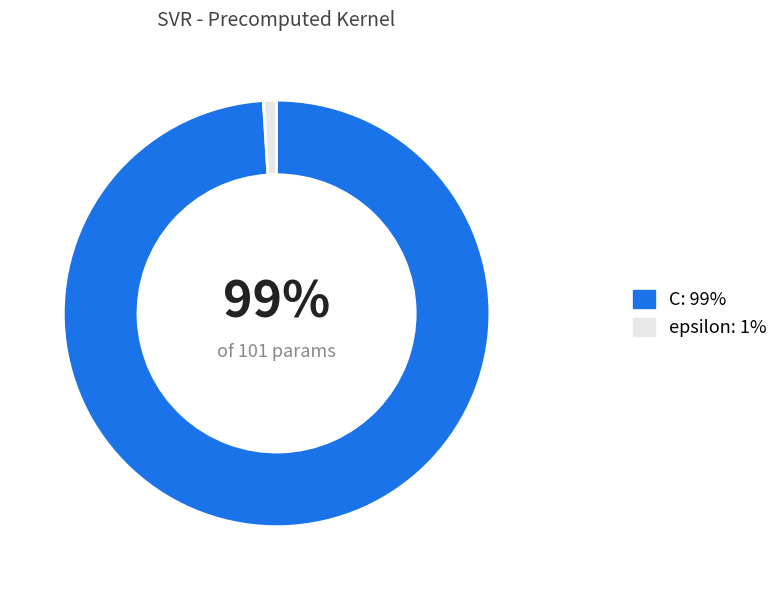

What is the largest slice in the pie chart?

C